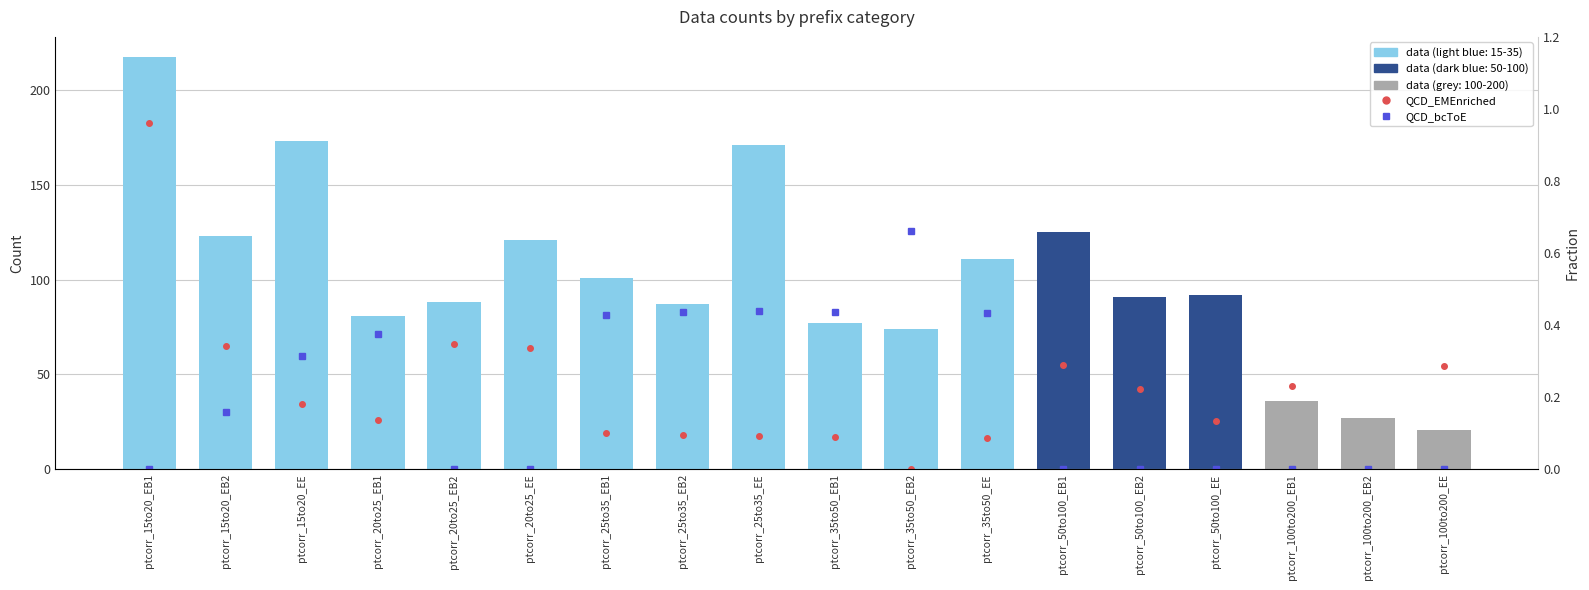

Between ptcorr_15to20_EB1 and ptcorr_25to35_EB1, which series saw the biggest shift?

data